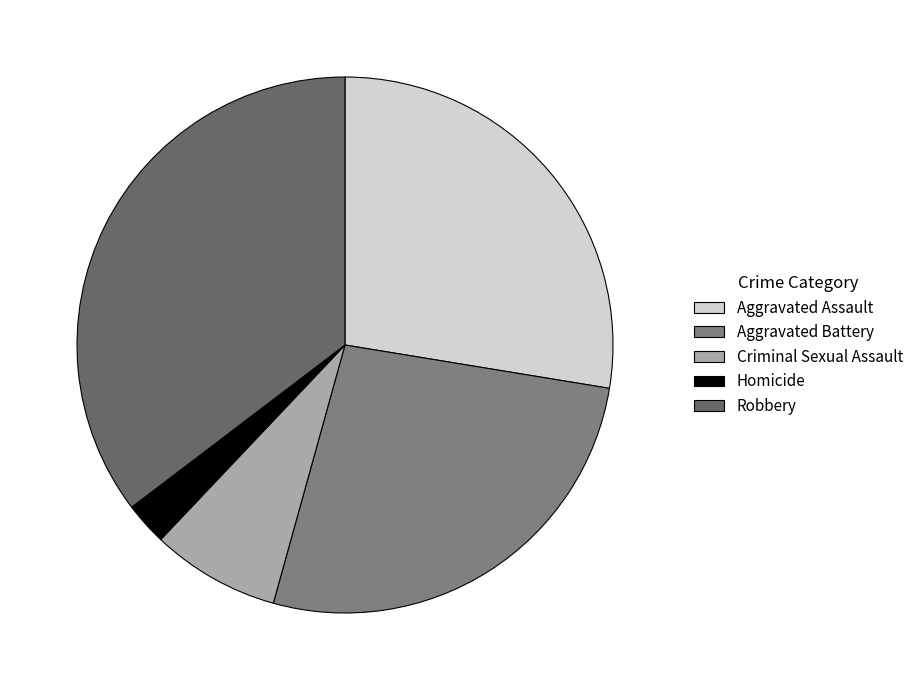

Count the number of slices in the pie.

5